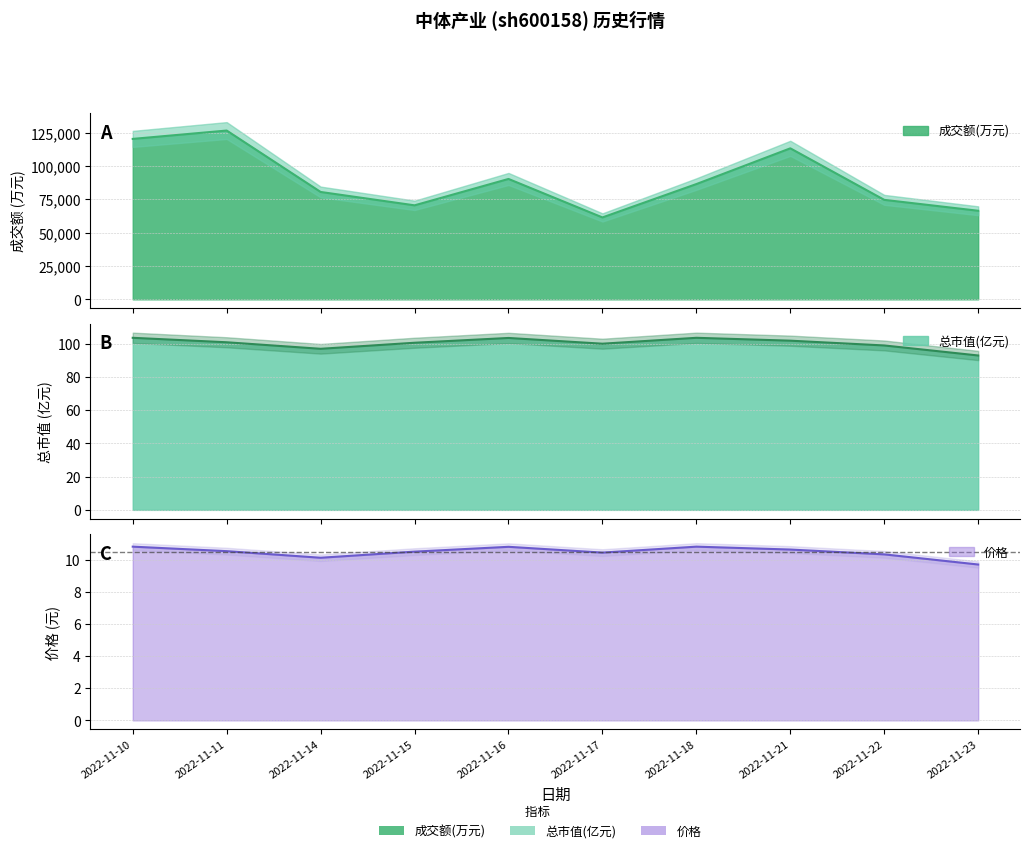

How many series are shown in this chart?

3